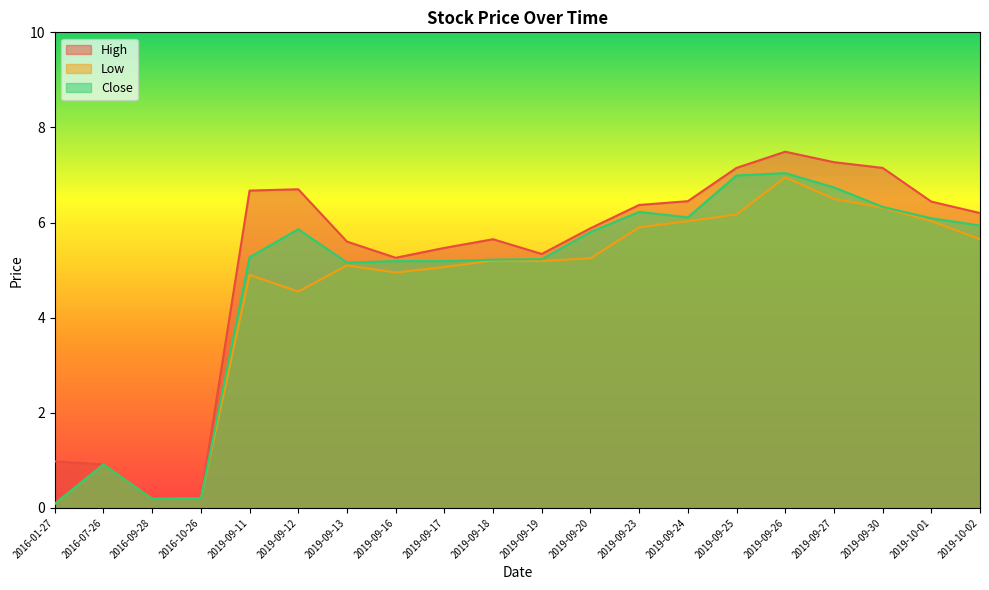

Which category has the highest value in the Close series?

2019-09-26